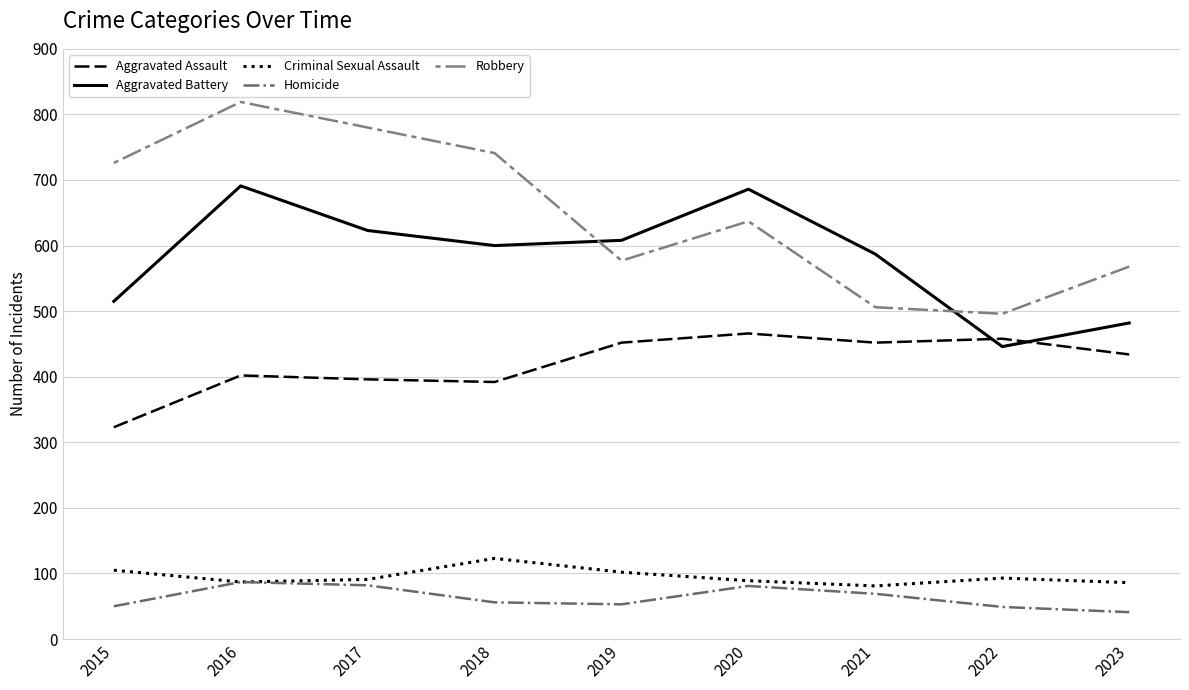

List the series in order of their peak value, highest first.

Robbery, Aggravated Battery, Aggravated Assault, Criminal Sexual Assault, Homicide